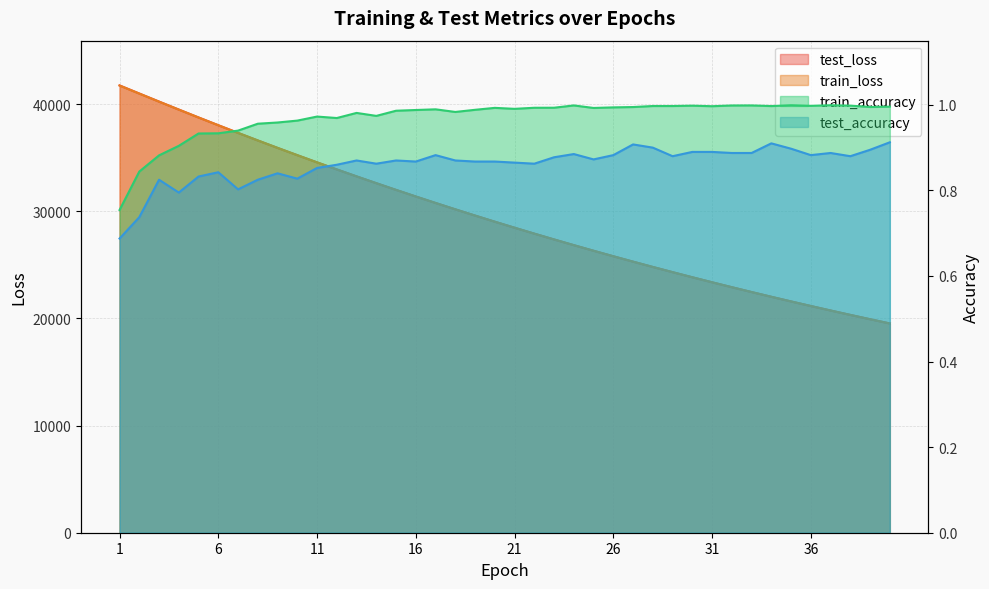

List the series in order of their peak value, highest first.

test_loss, train_loss, train_accuracy, test_accuracy